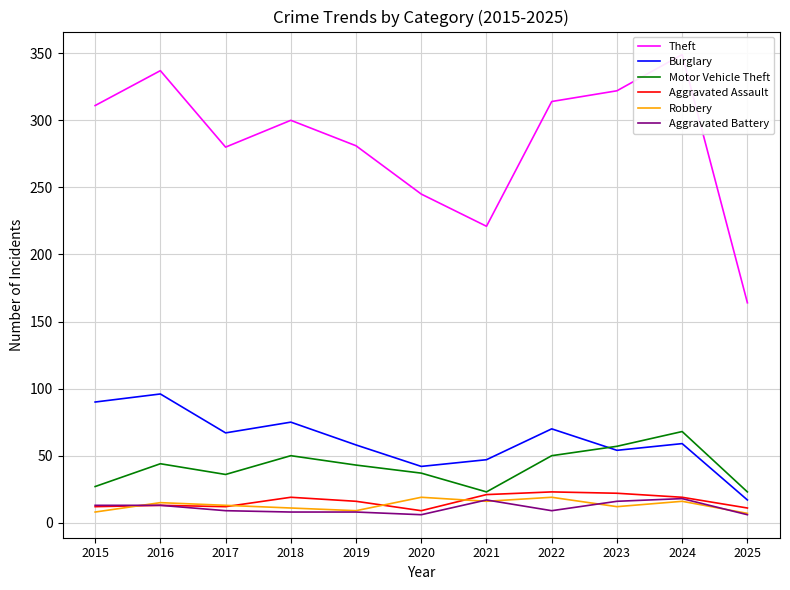

Reading right to left, what are all the values shown in this chart?

Theft: 164	349	322	314	221	245	281	300	280	337	311
Burglary: 17	59	54	70	47	42	58	75	67	96	90
Motor Vehicle Theft: 23	68	57	50	23	37	43	50	36	44	27
Aggravated Assault: 11	19	22	23	21	9	16	19	12	13	12
Robbery: 7	16	12	19	16	19	9	11	13	15	8
Aggravated Battery: 6	18	16	9	17	6	8	8	9	13	13